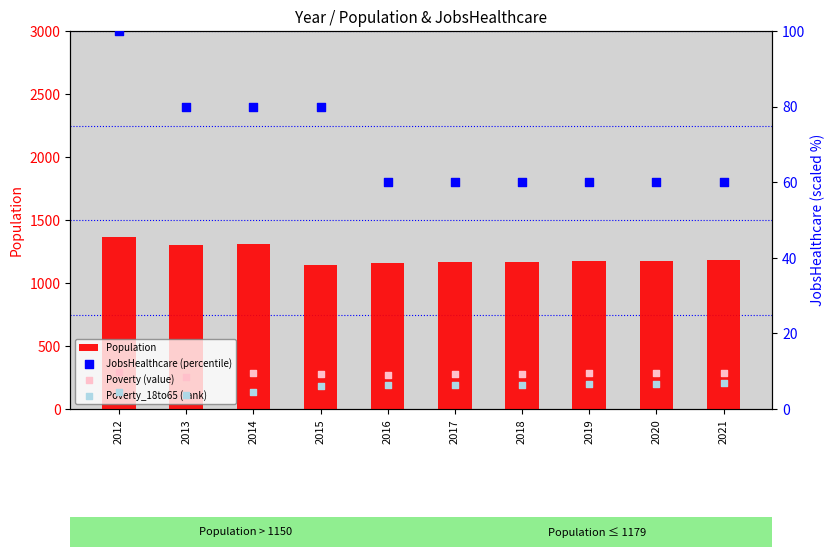

What are all the series names shown in the legend?

Population, JobsHealthcare (percentile), Poverty (value), Poverty_18to65 (rank)